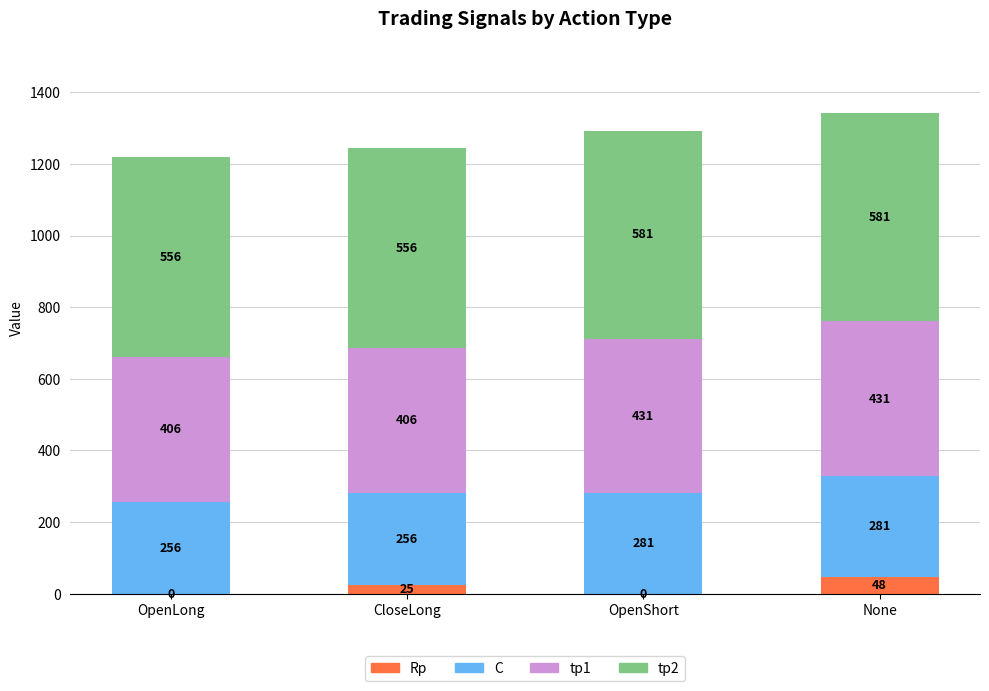

How many Rp values are between 0 and 48?

4